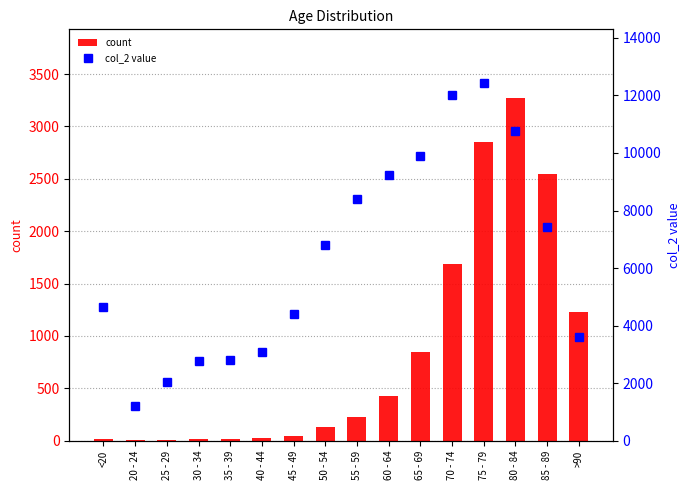

List the series in order of their peak value, highest first.

col_2 value, count